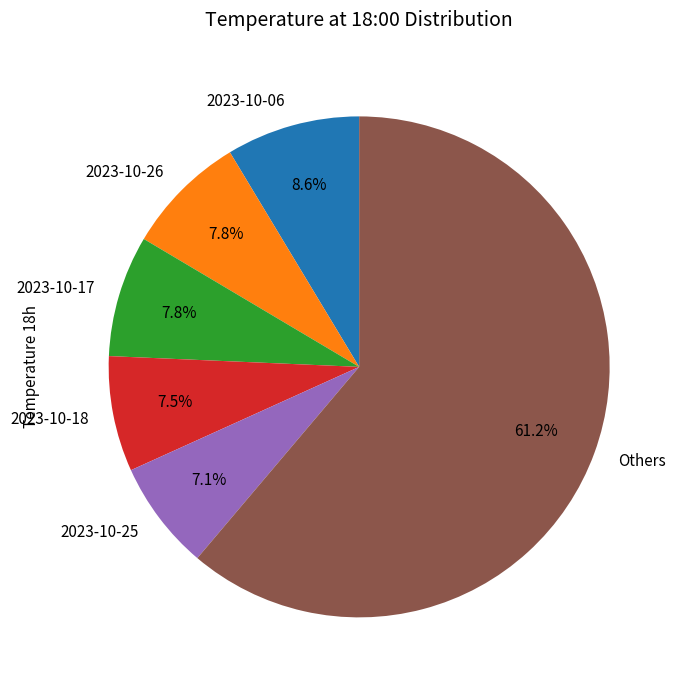

Is there a majority slice in this chart?

Yes